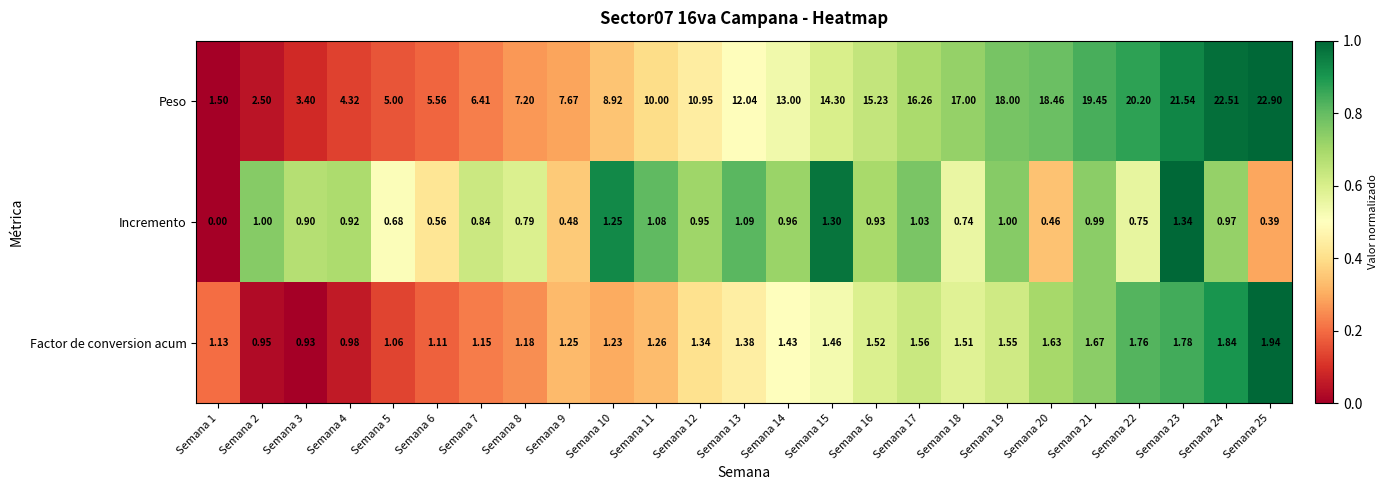

Which series has the largest total across all categories?

Peso